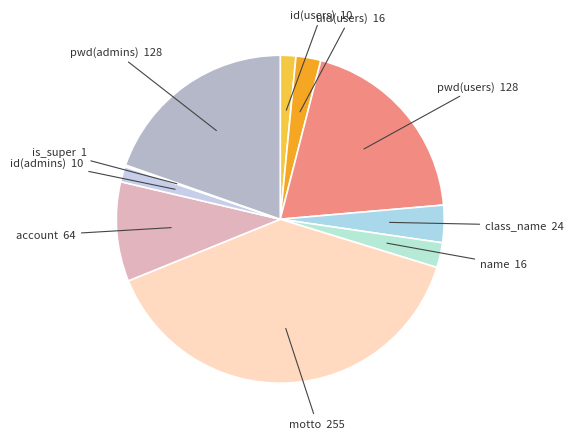

Is id(users) the majority of the pie?

No